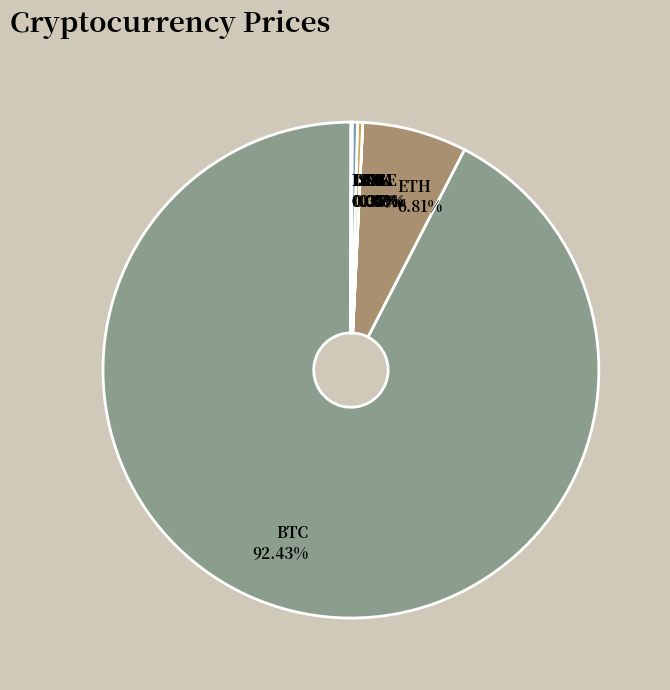

Is the sum of BTC 92.43% and LTC 0.35% greater than half?

Yes